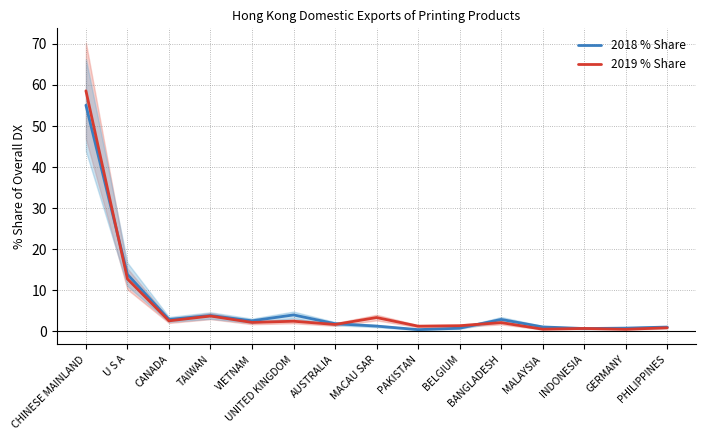

Count the number of categories in the chart.

15